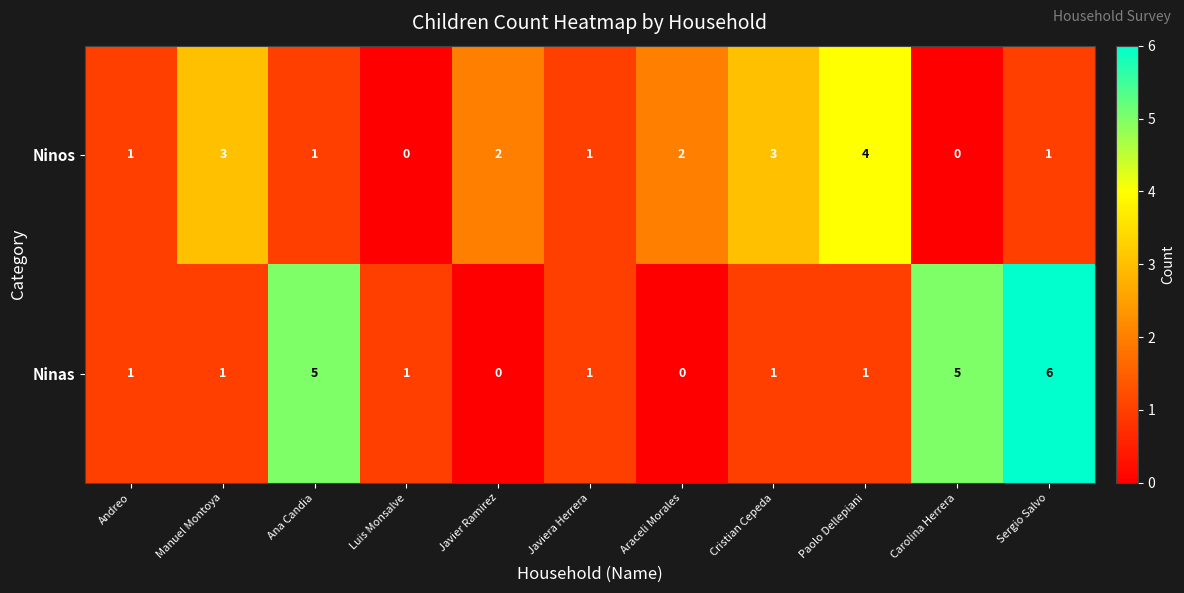

Which series has the largest total across all categories?

Ninas